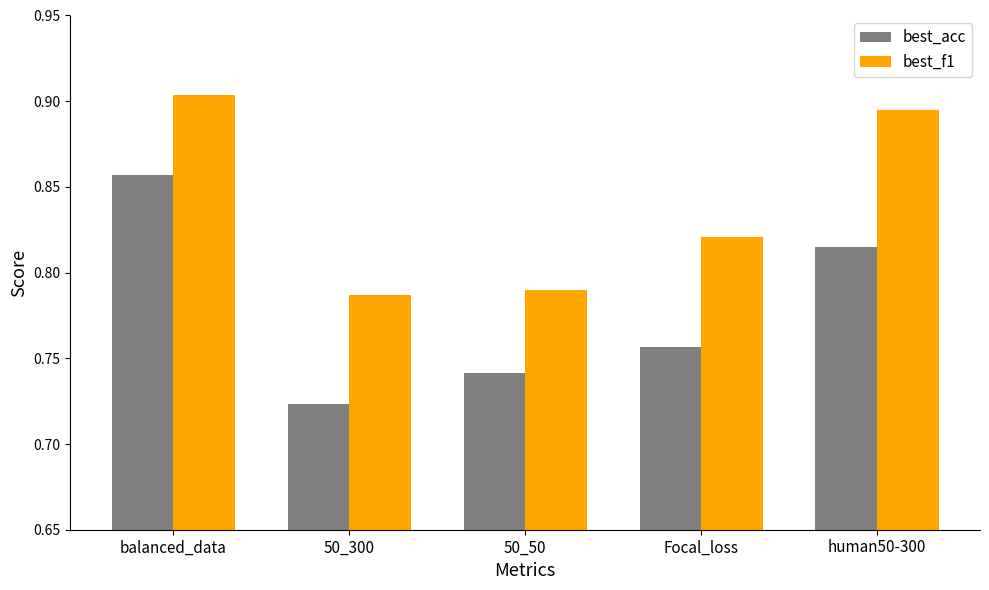

Which series has the largest total across all categories?

best_f1